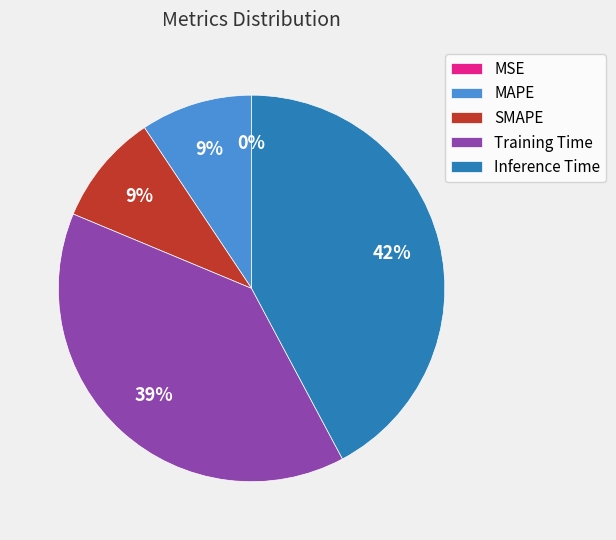

What percentage is the Training Time slice, to the nearest percent?

39%